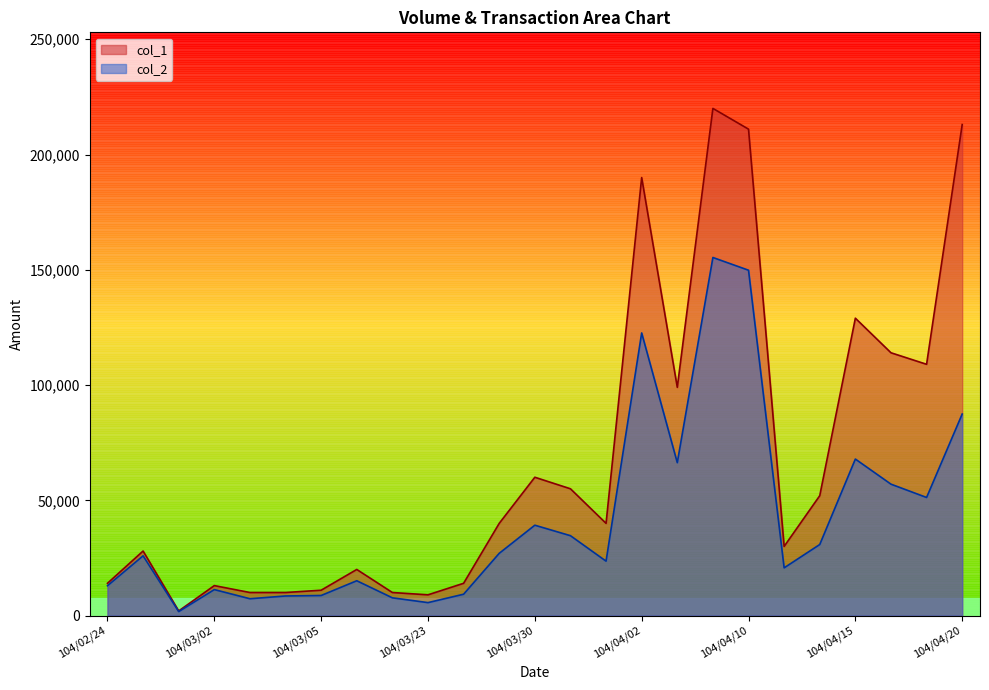

At which category does col_2 reach its first local peak?

104/02/25